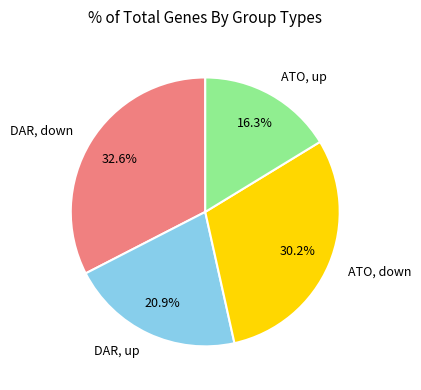

Is there any slice that represents more than half of the pie?

No